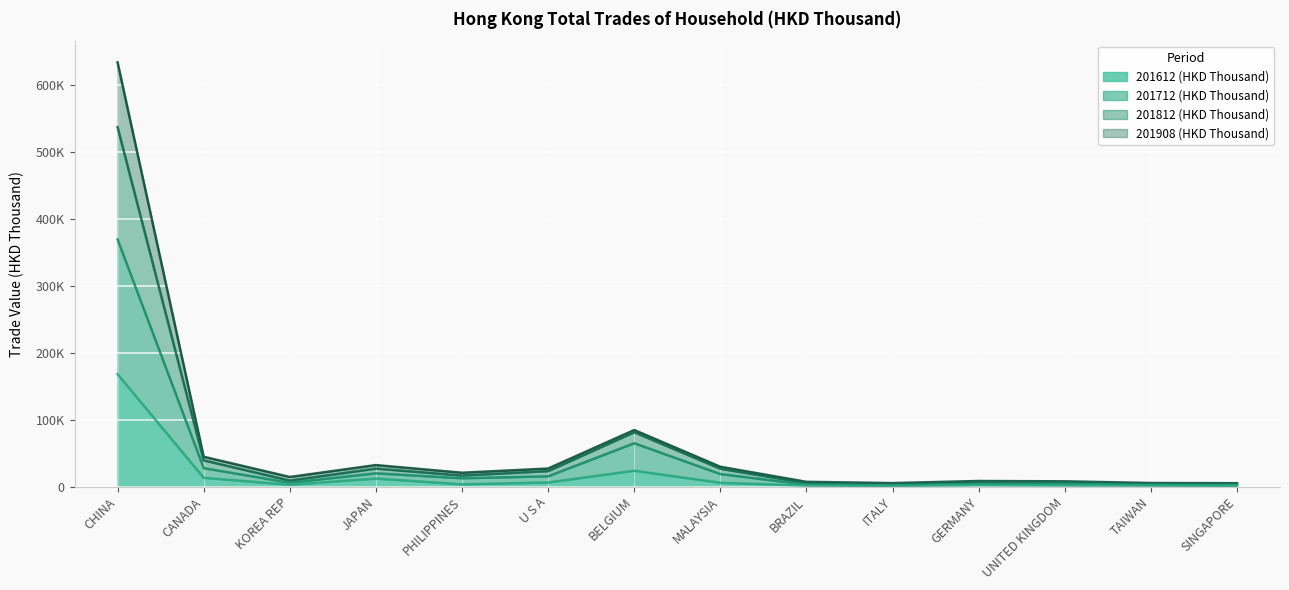

True or false: 201712 (HKD Thousand) and 201908 (HKD Thousand) intersect in this chart.

False